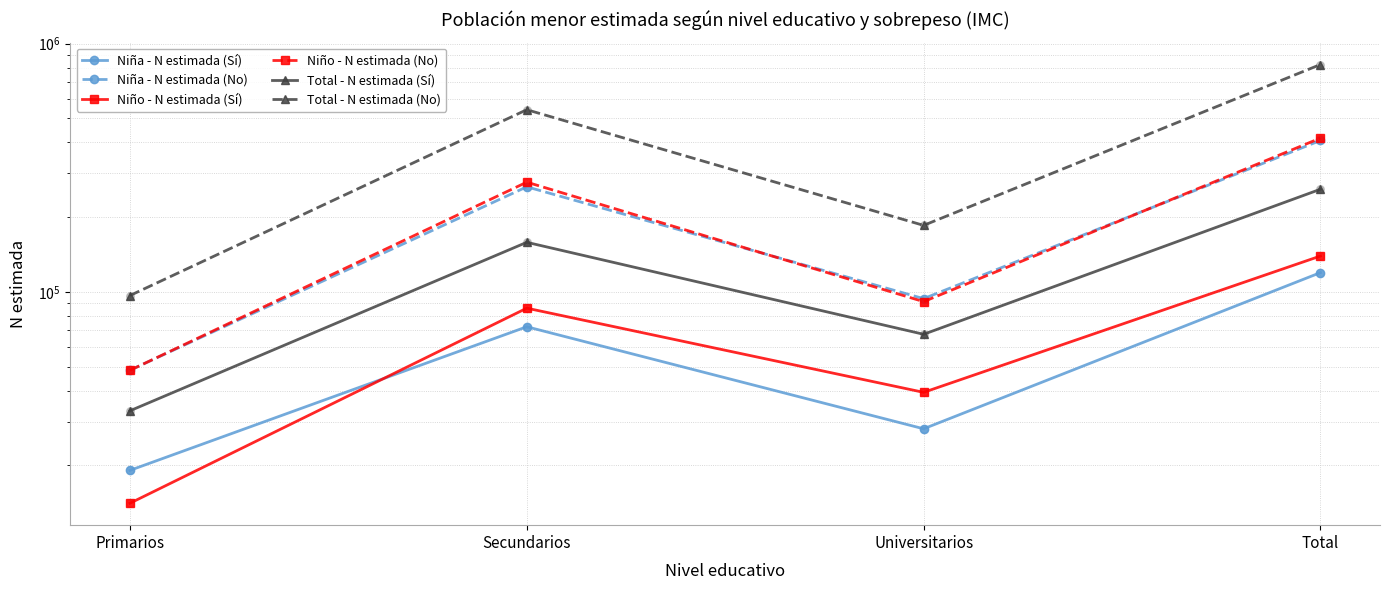

At how many categories does at least one series exceed 615244?

1